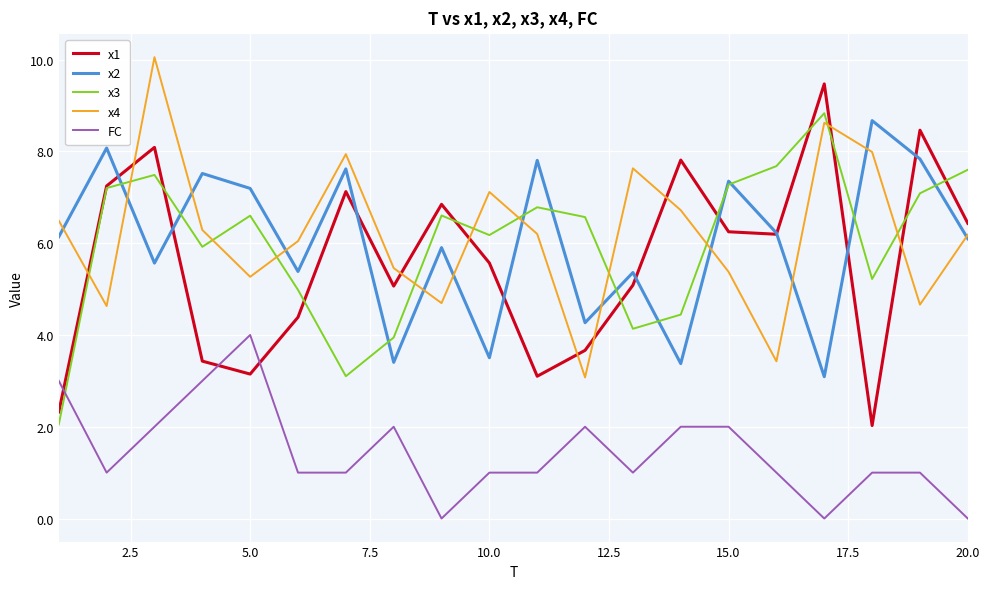

True or false: x4 and FC intersect in this chart.

False